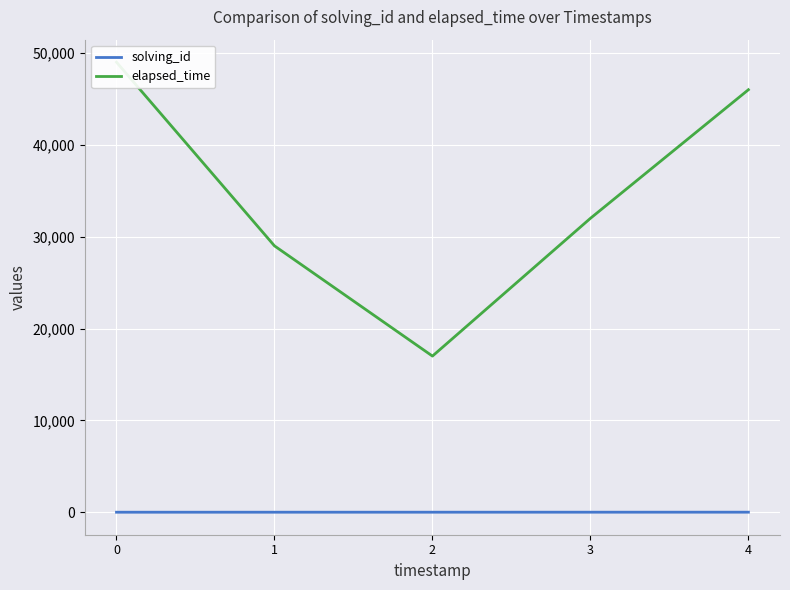

How many solving_id values are between 2 and 4?

3